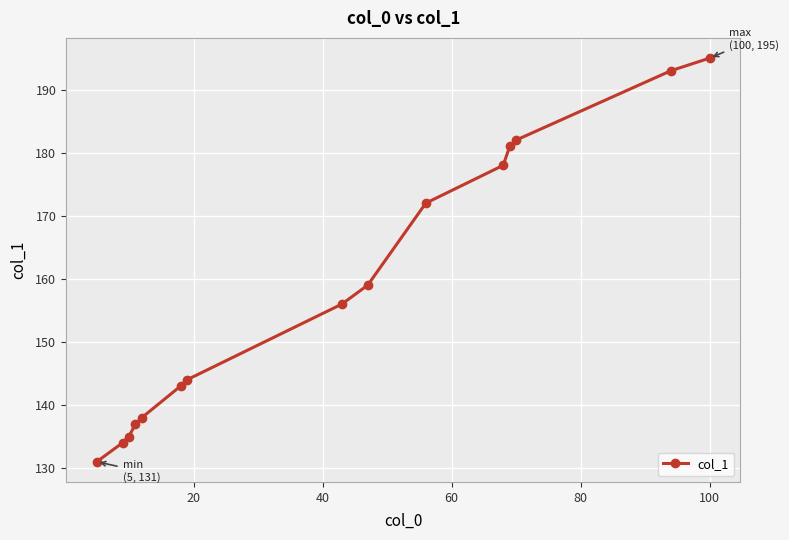

What is the smallest value displayed?

131